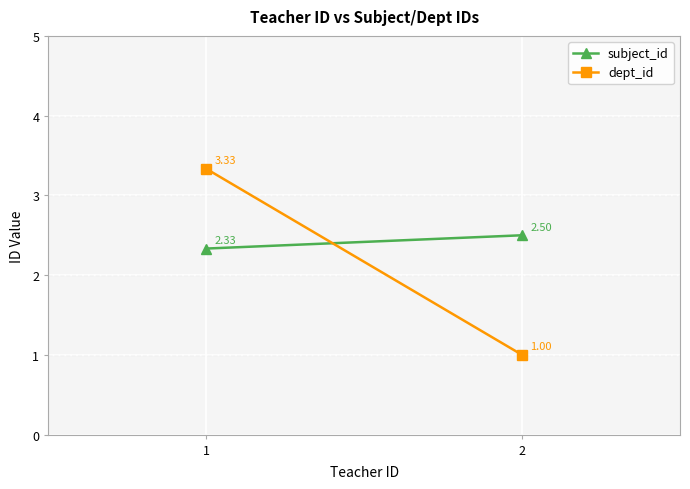

Is this an area chart (filled region under the line)?

No